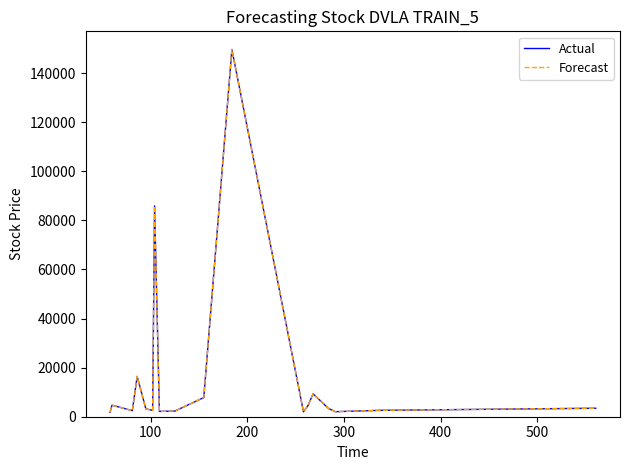

How many lines are shown in the chart?

2